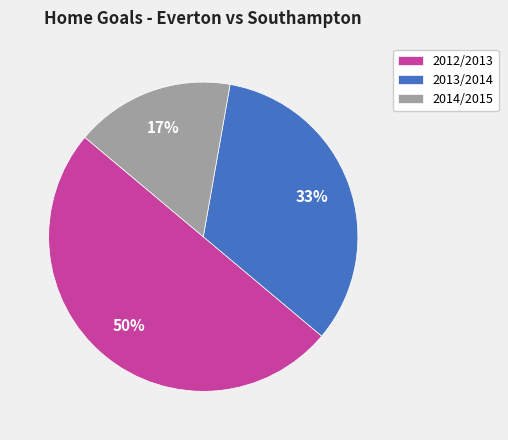

What is the smallest slice in the pie chart?

2014/2015